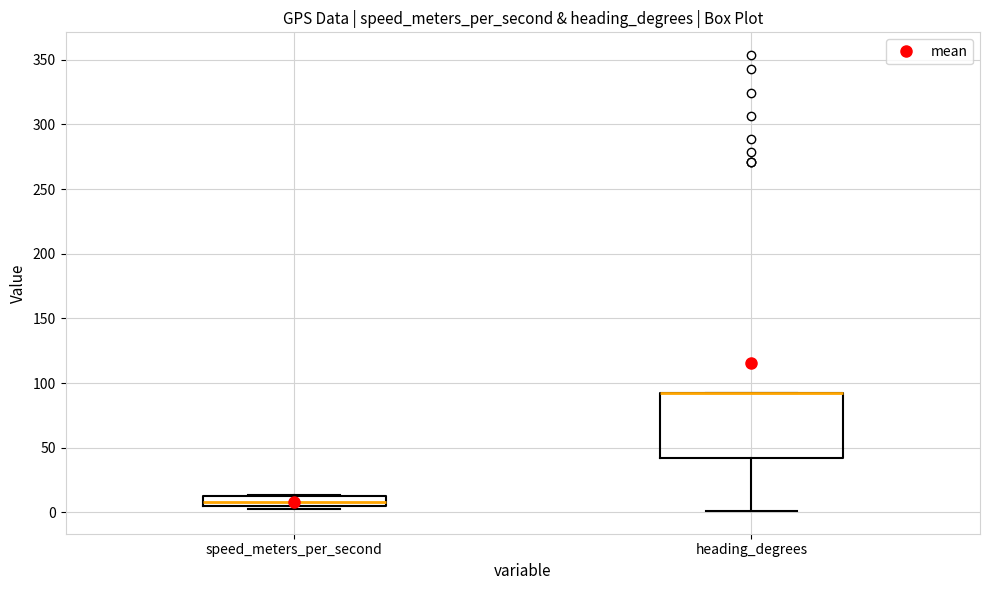

Reading left to right, read every box against the y-axis: the position of its median line, the range the box covers, and the ends of its whiskers. The values are not printed on the chart, so give them approximately, as read against the axis.

speed_meters_per_second: median 10, box 5 to 15, whiskers 0 to 15
heading_degrees: median 90 (drawn on the box's upper edge), box 40 to 90, whiskers 0 to 90